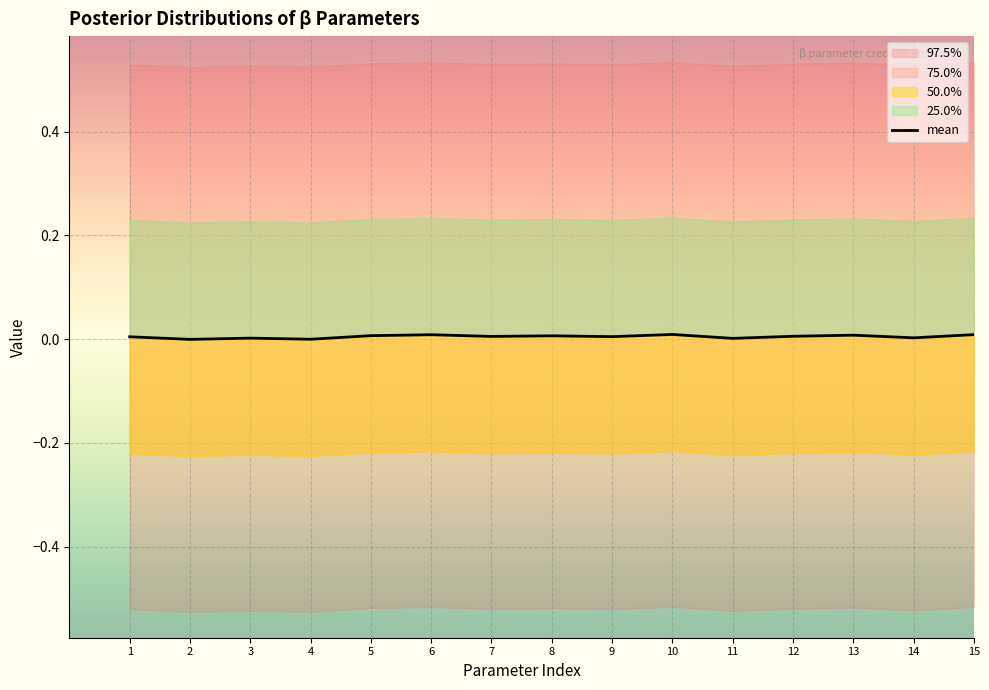

Rank the categories by value from lowest to highest.

2, 4, 11, 3, 14, 1, 9, 7, 12, 8, 5, 13, 6, 15, 10